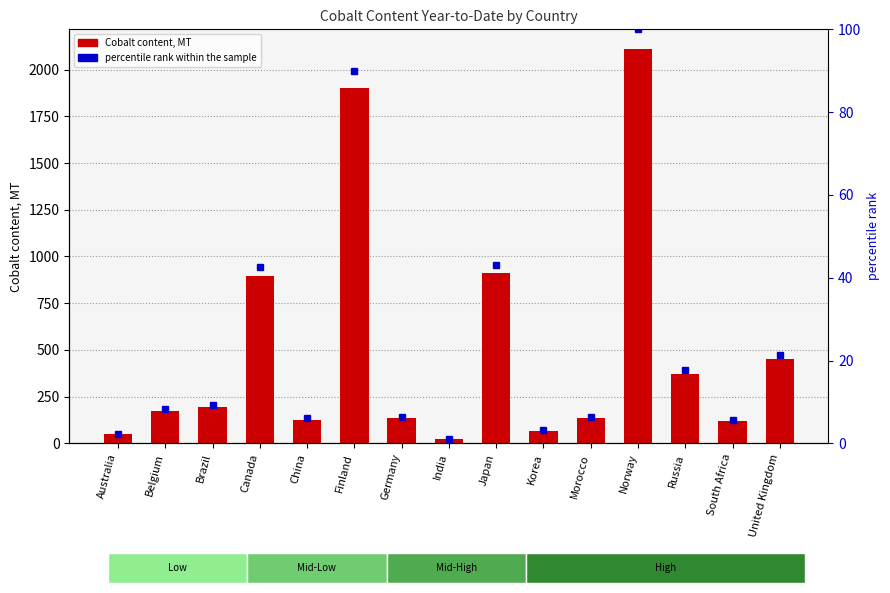

At which label does percentile rank within the sample reach its peak?

Norway